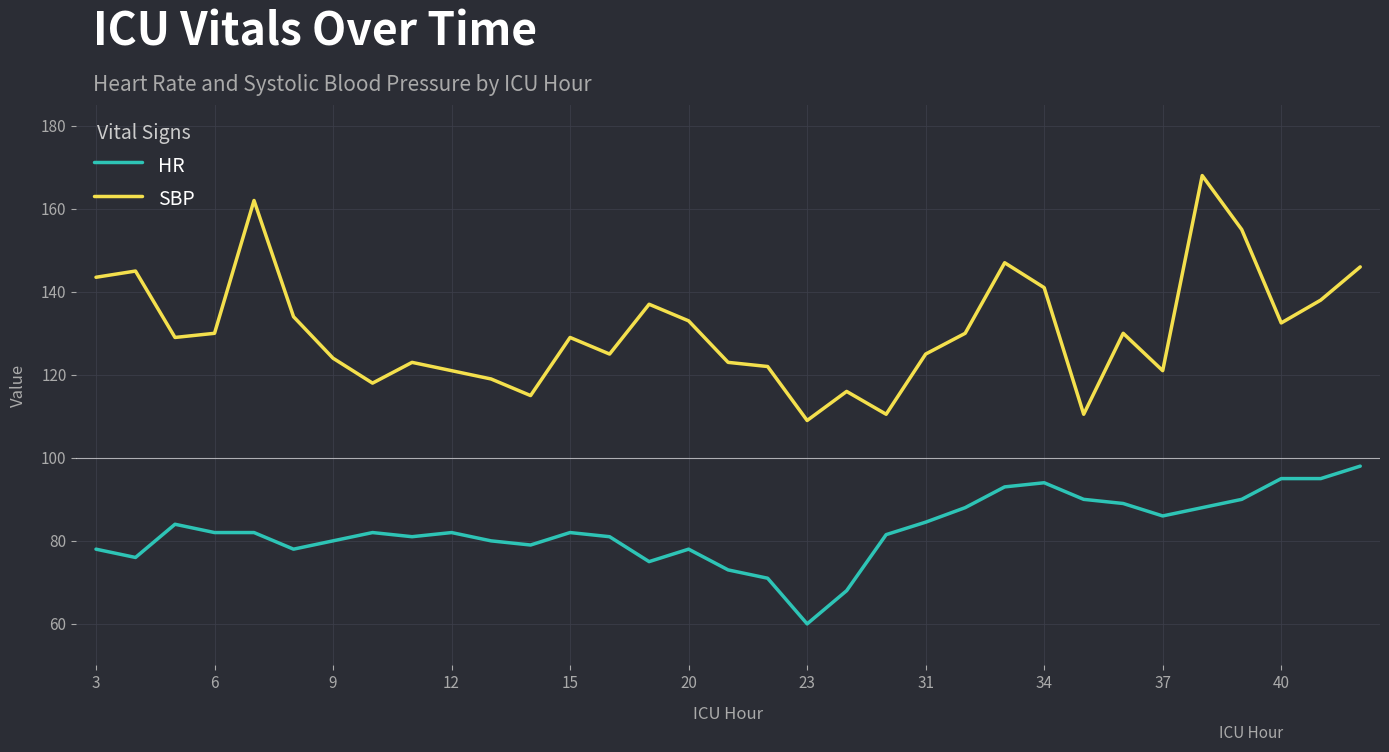

Rank the series by their average value, from lowest to highest.

HR, SBP